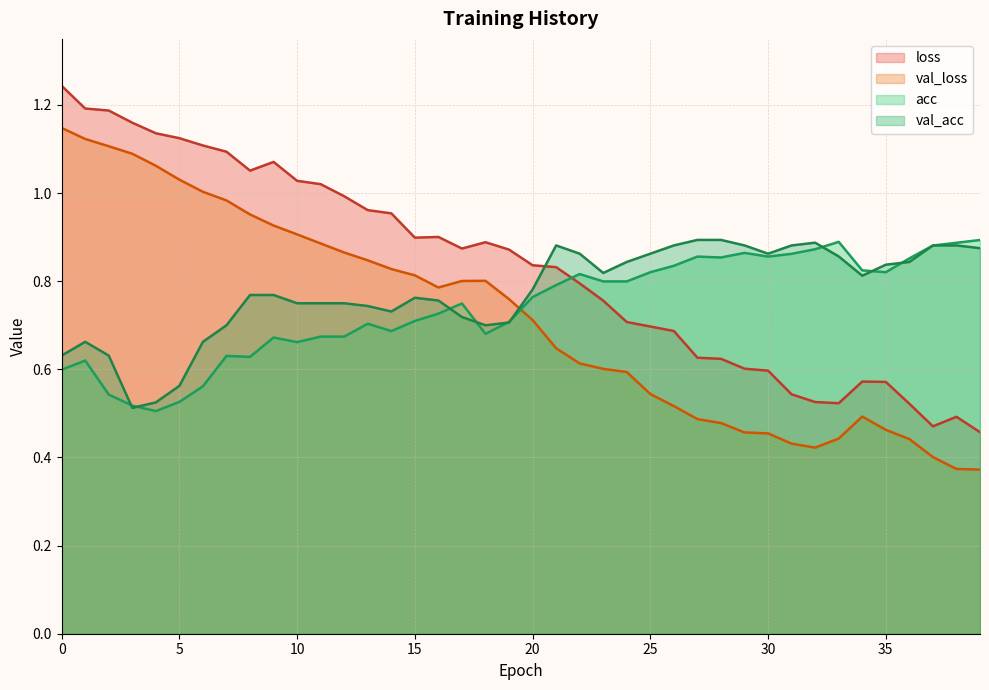

The value of val_loss at 36 is 0.4. True or false?

True